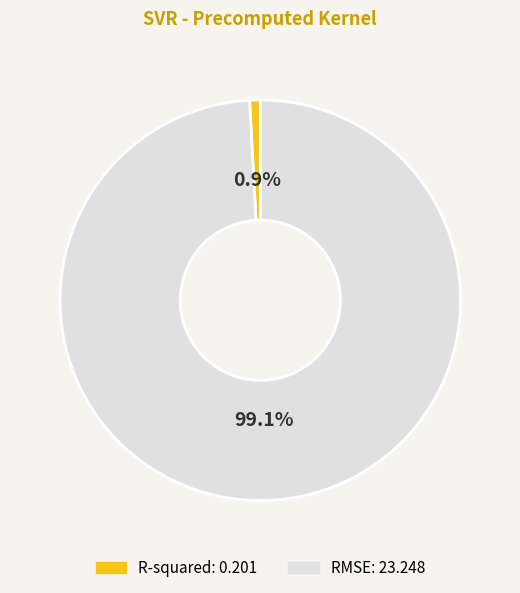

Between RMSE and R-squared, which is larger?

RMSE